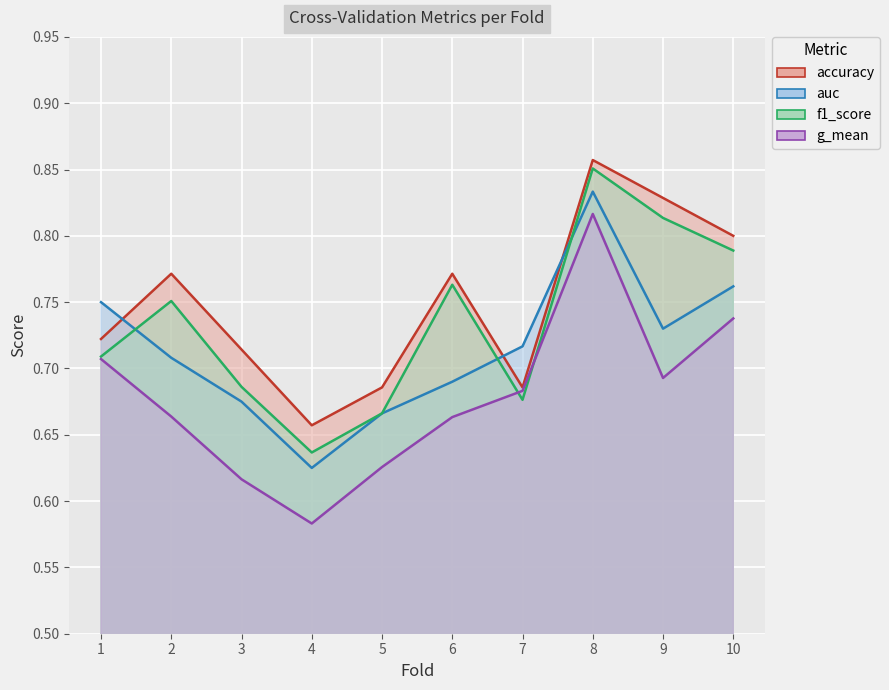

Count the number of categories in the chart.

10